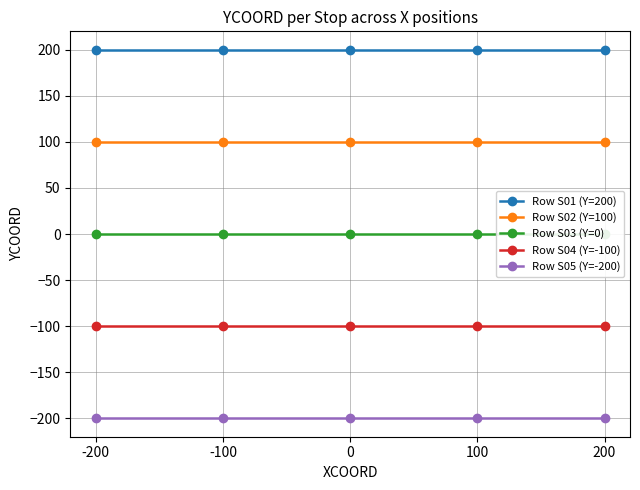

Reading left to right, list all the values displayed in this chart.

Row S01 (Y=200): -200=200	-100=200	0=200	100=200	200=200
Row S02 (Y=100): -200=100	-100=100	0=100	100=100	200=100
Row S03 (Y=0): -200=0	-100=0	0=0	100=0	200=0
Row S04 (Y=-100): -200=-100	-100=-100	0=-100	100=-100	200=-100
Row S05 (Y=-200): -200=-200	-100=-200	0=-200	100=-200	200=-200